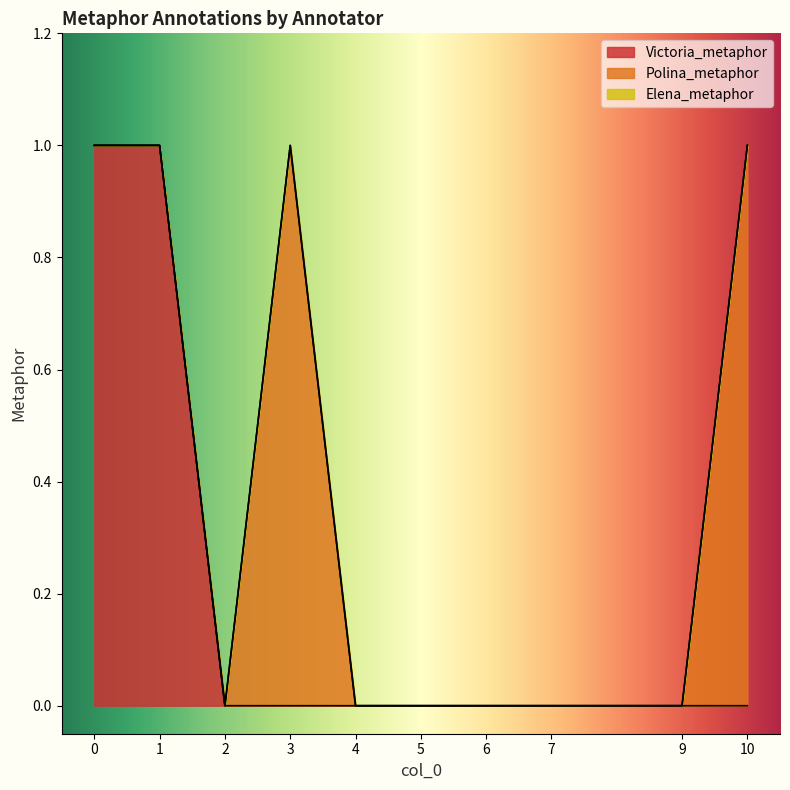

How many distinct data groups are displayed?

3